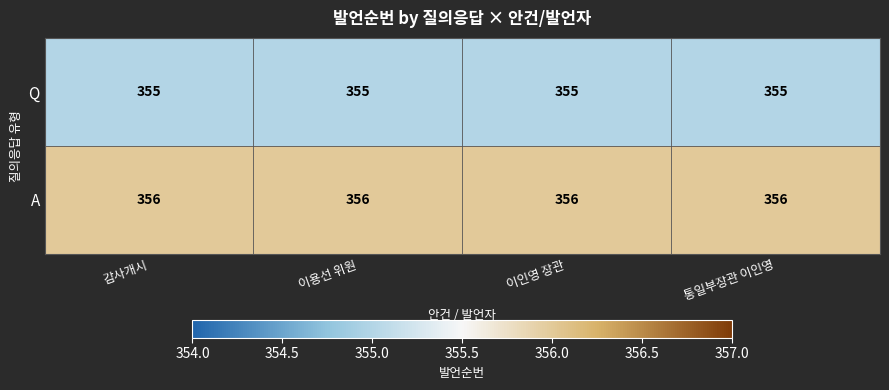

What is the spread (max minus min) of values at 감사개시?

1